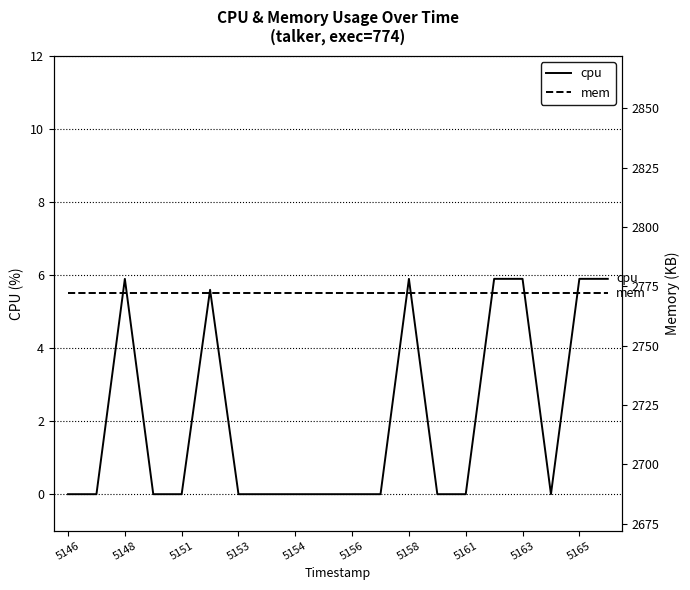

True or false: mem has more than 1 points higher than both neighbors.

False